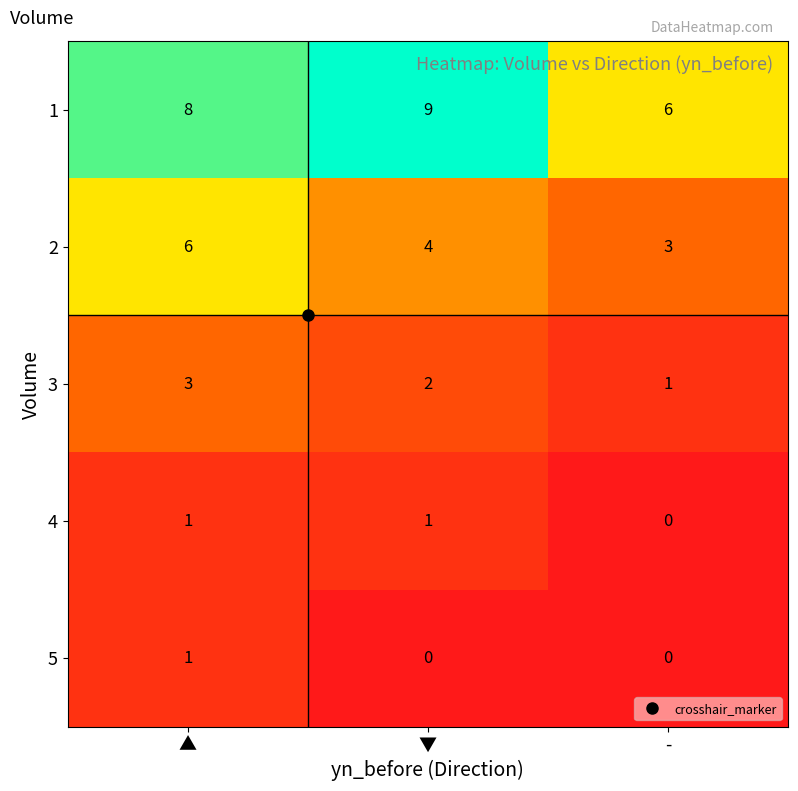

Is it true that 5 equals 1 at ▼?

False